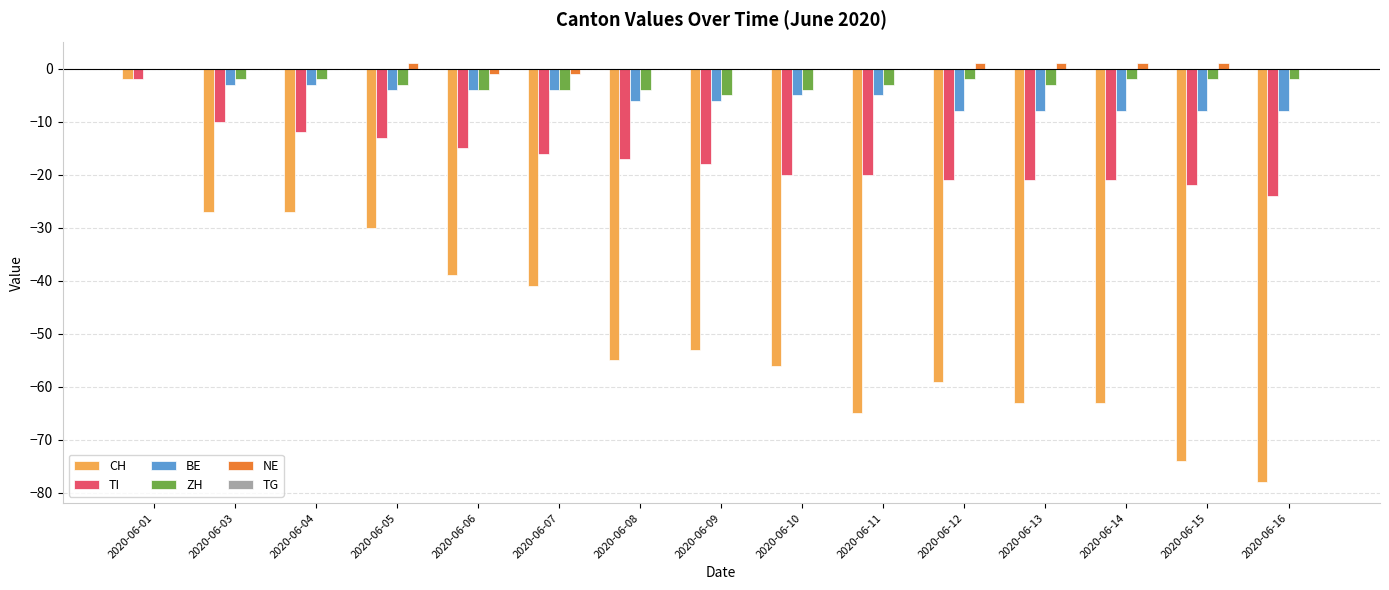

At which label does CH reach its peak?

2020-06-01